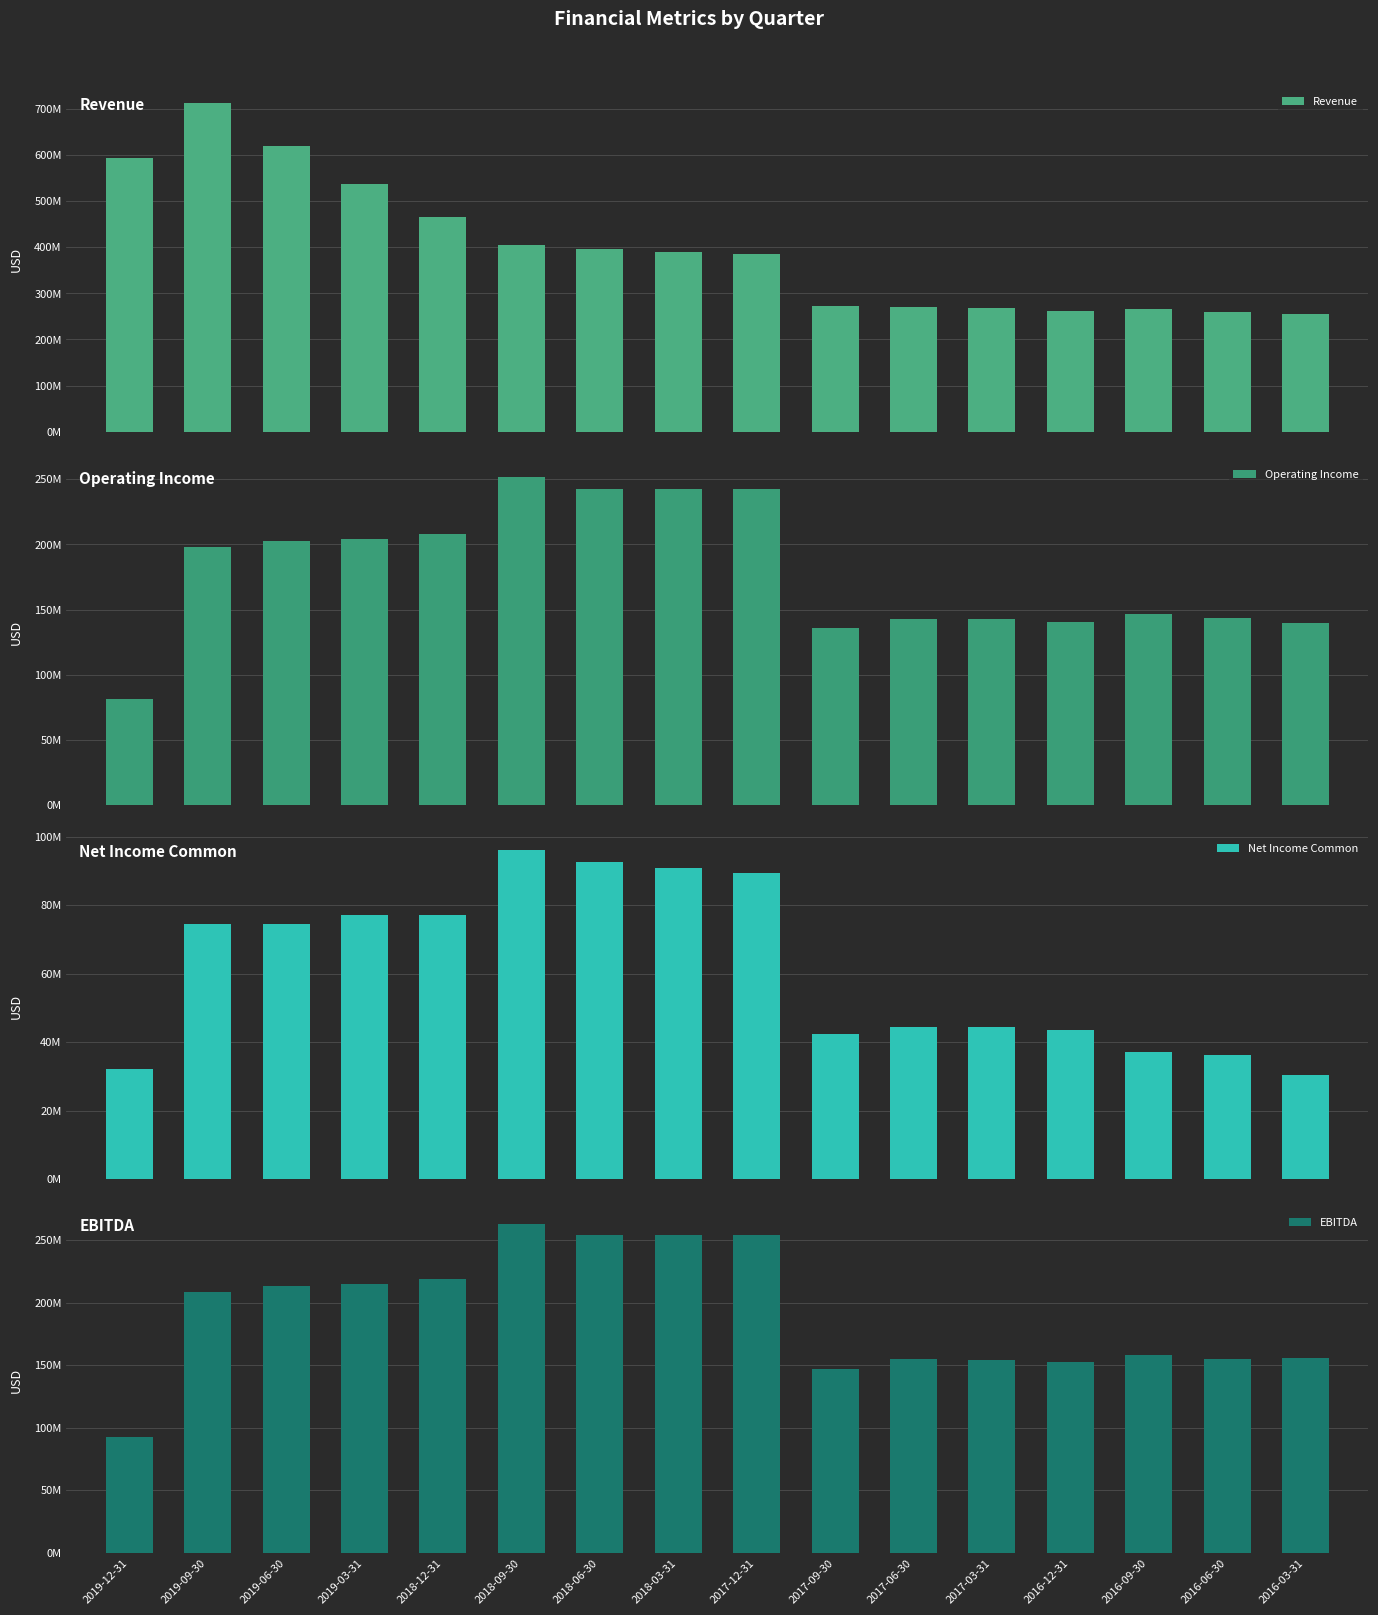

Is it true that EBITDA equals 213327338 at 2017-09-30?

False